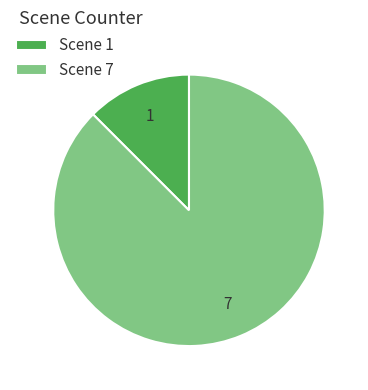

Combined, do Scene 1 and Scene 7 account for over 50%?

Yes